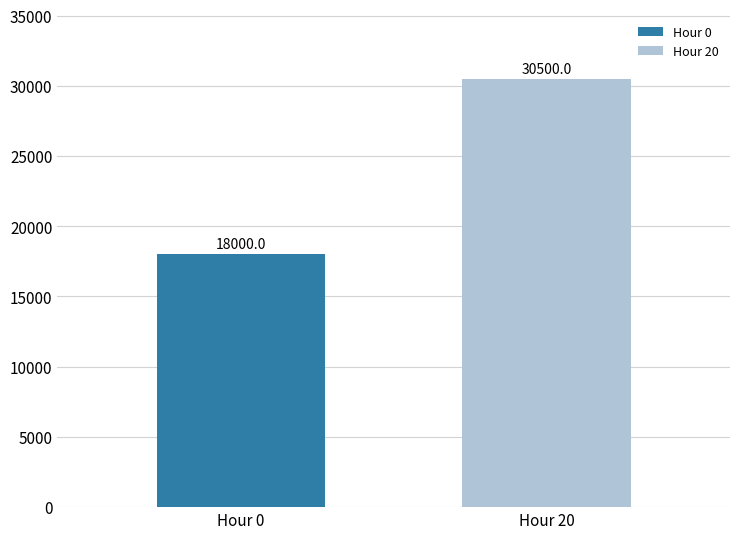

Reading right to left, transcribe all the data shown in this chart.

30500	18000